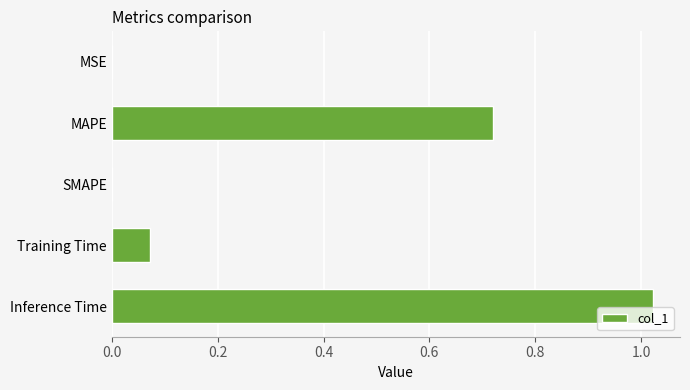

What is the average value?

0.4